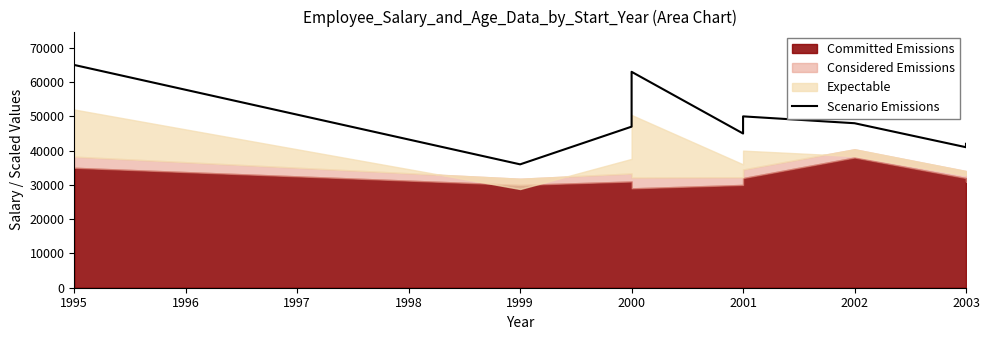

What is the average value?

48556